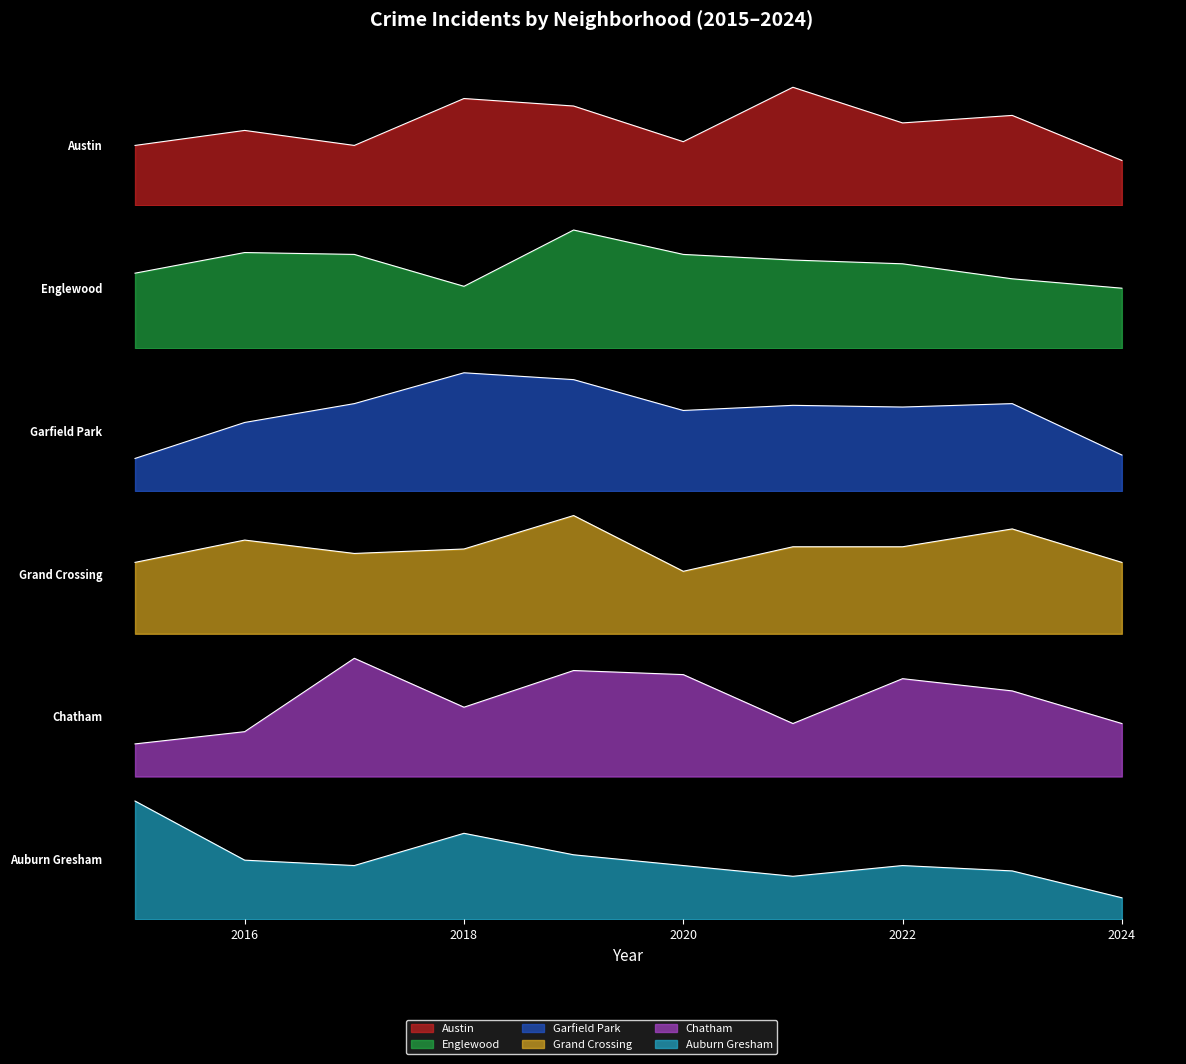

At which label is Chatham closest to 18?

2018